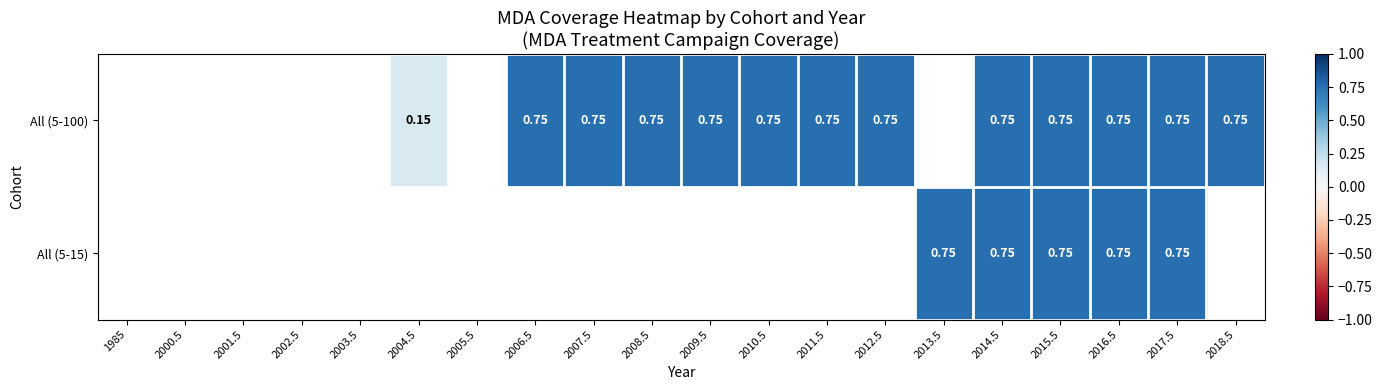

Rank the categories by All (5-100) value from lowest to highest.

1985, 2000.5, 2001.5, 2002.5, 2003.5, 2004.5, 2005.5, 2006.5, 2007.5, 2008.5, 2009.5, 2010.5, 2011.5, 2012.5, 2013.5, 2014.5, 2015.5, 2016.5, 2017.5, 2018.5